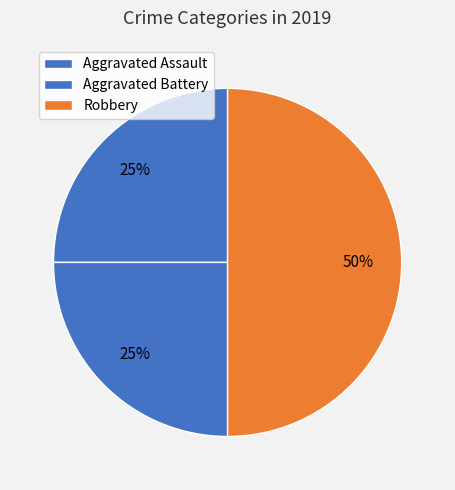

To the nearest percent, what percentage of the pie is Robbery?

50%